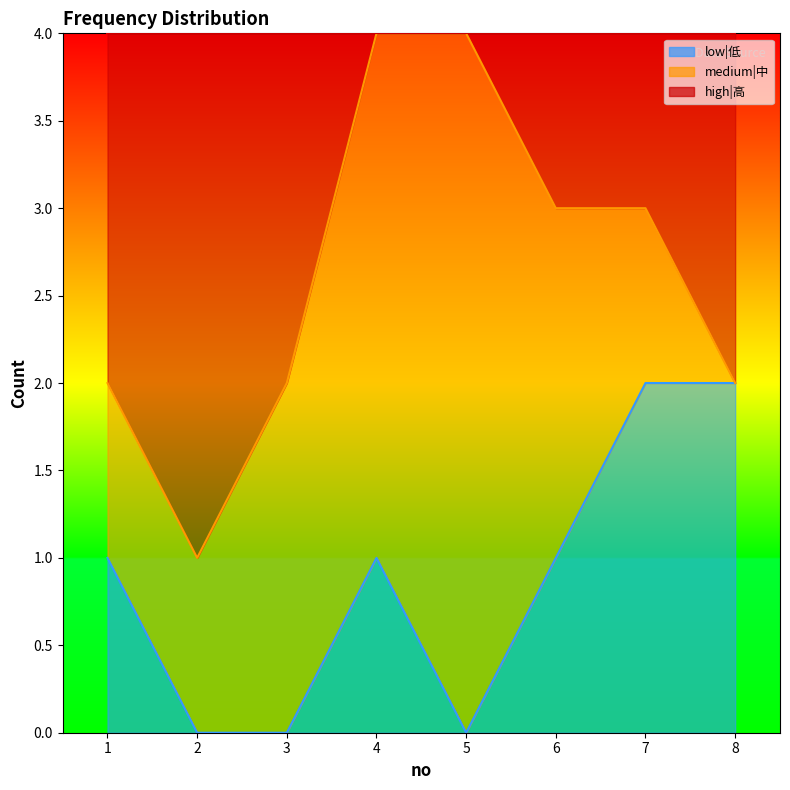

Does the chart display data point markers on the line(s)?

No